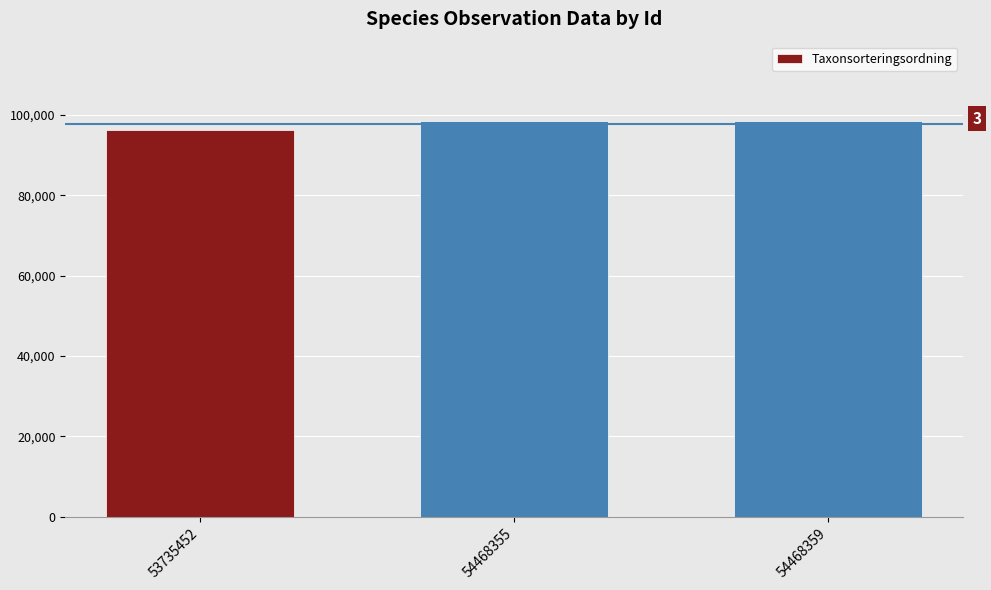

True or false: the data shows 148588 at 54468359.

False